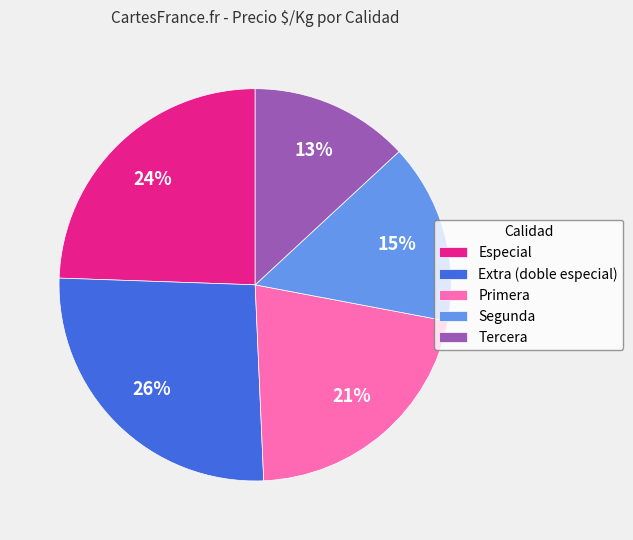

To the nearest percent, what is the difference between the largest and smallest slice percentages?

13%